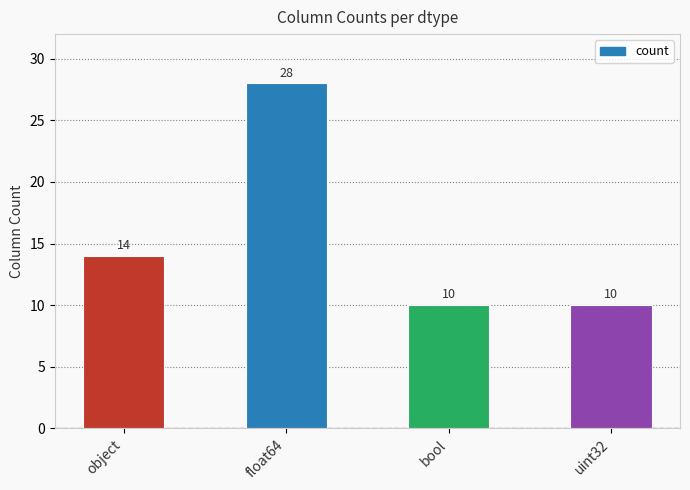

Reading right to left, transcribe all the data shown in this chart.

uint32=10	bool=10	float64=28	object=14